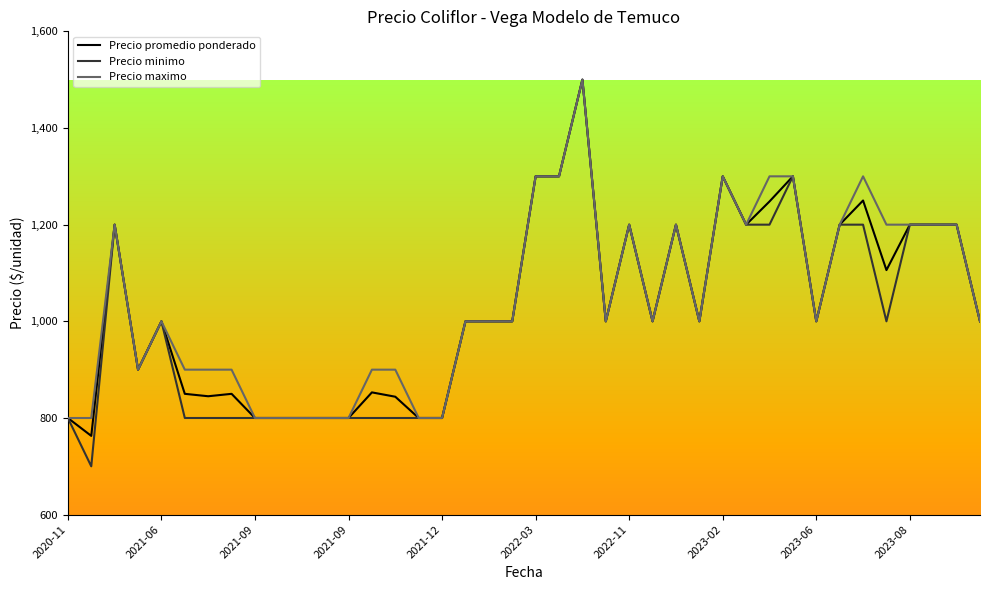

At how many categories does at least one series exceed 711?

40